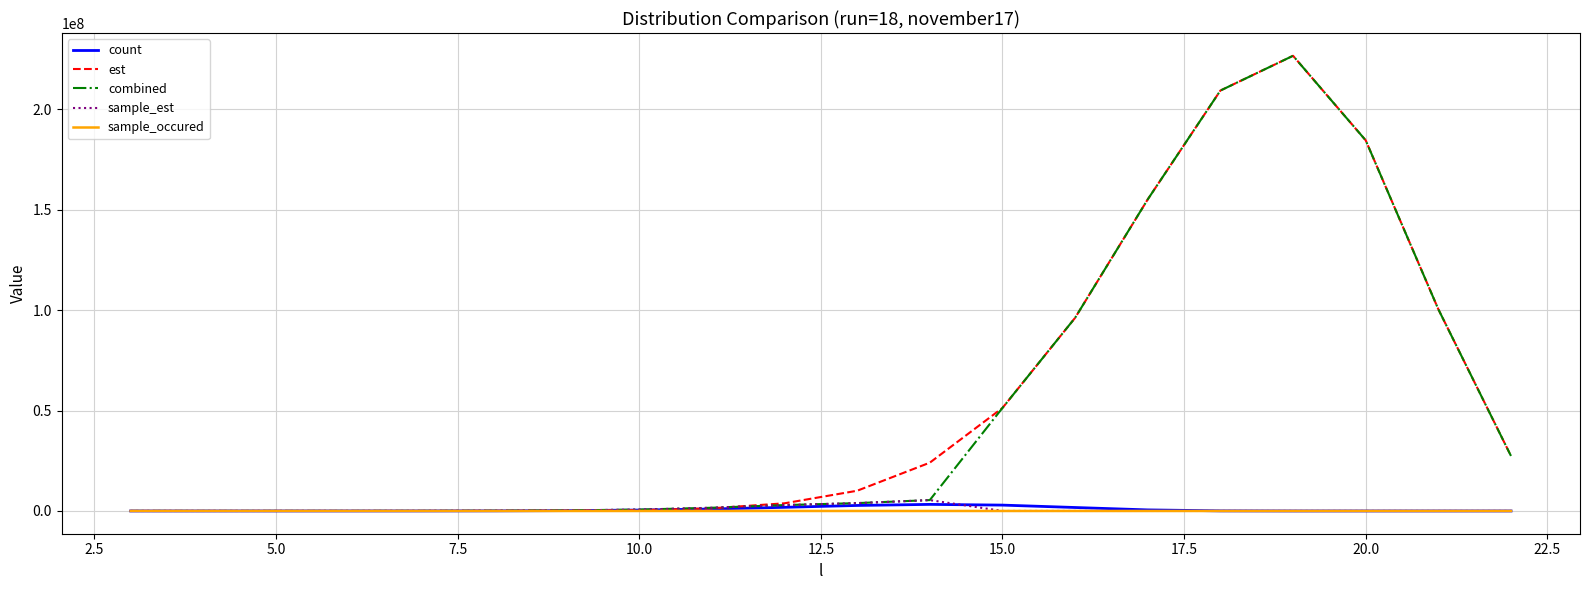

What is the greatest value displayed?

226745618.0